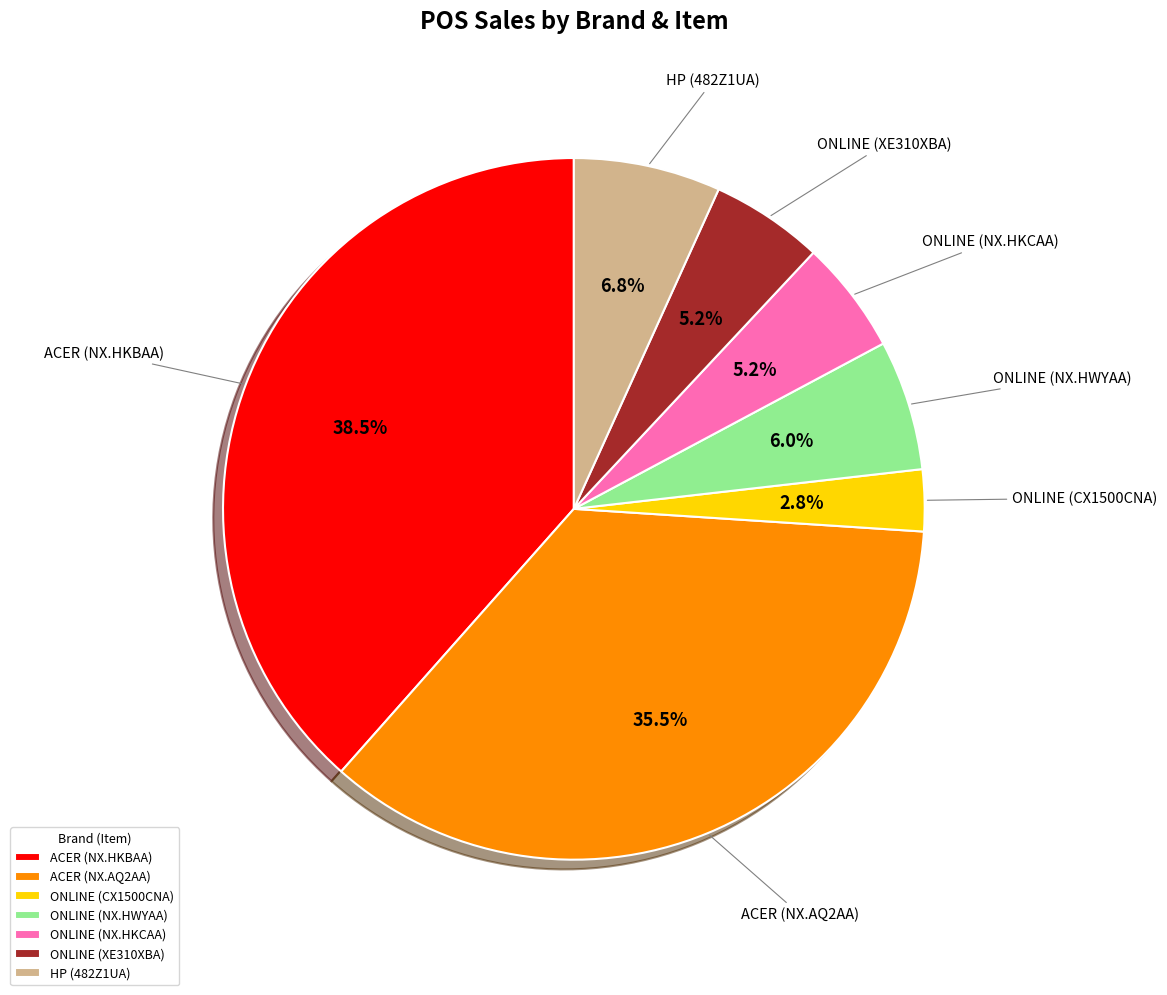

How many slices are in this pie chart?

7